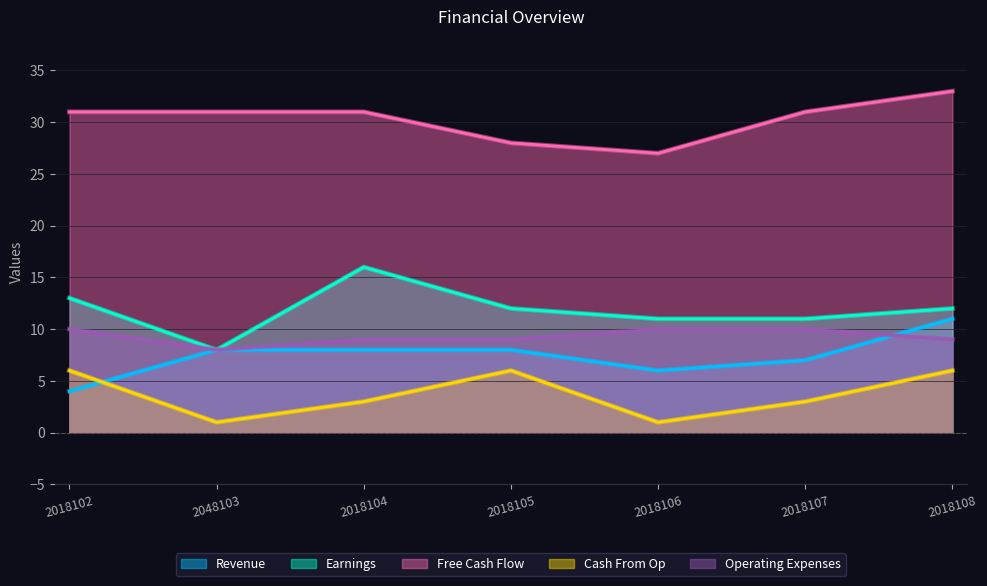

What is the maximum value shown in the chart?

33